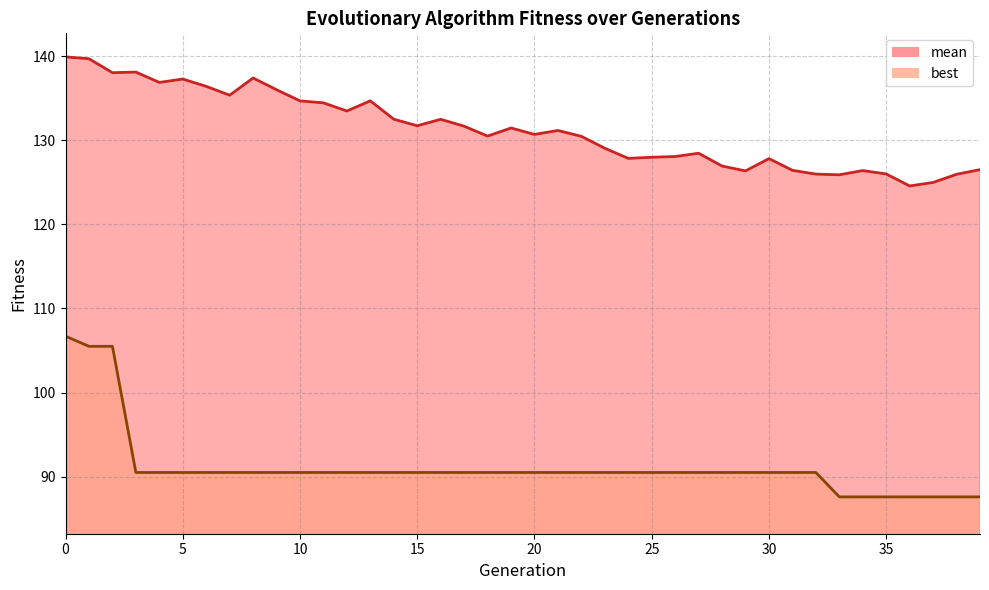

True or false: best and mean intersect in this chart.

False